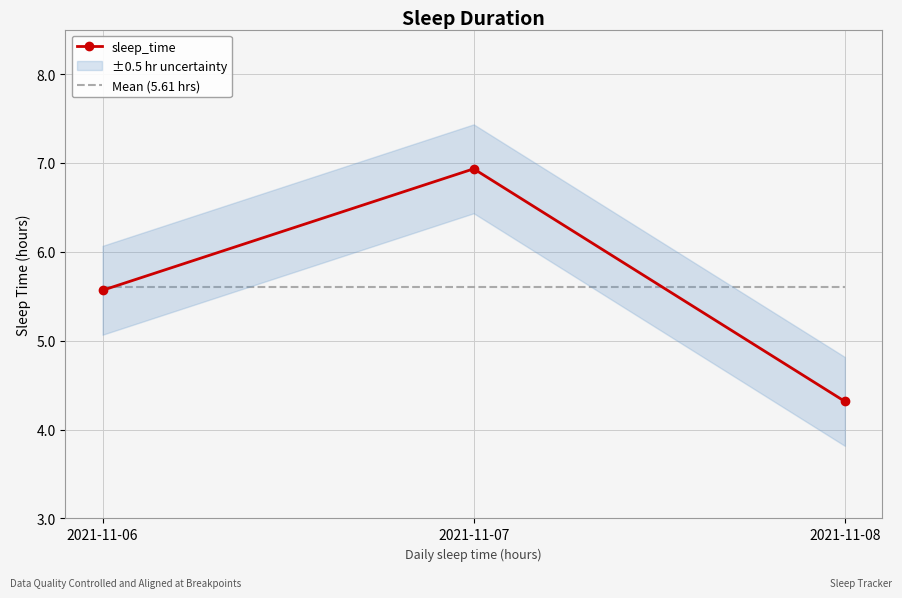

Which series has the largest range (max minus min)?

sleep_time